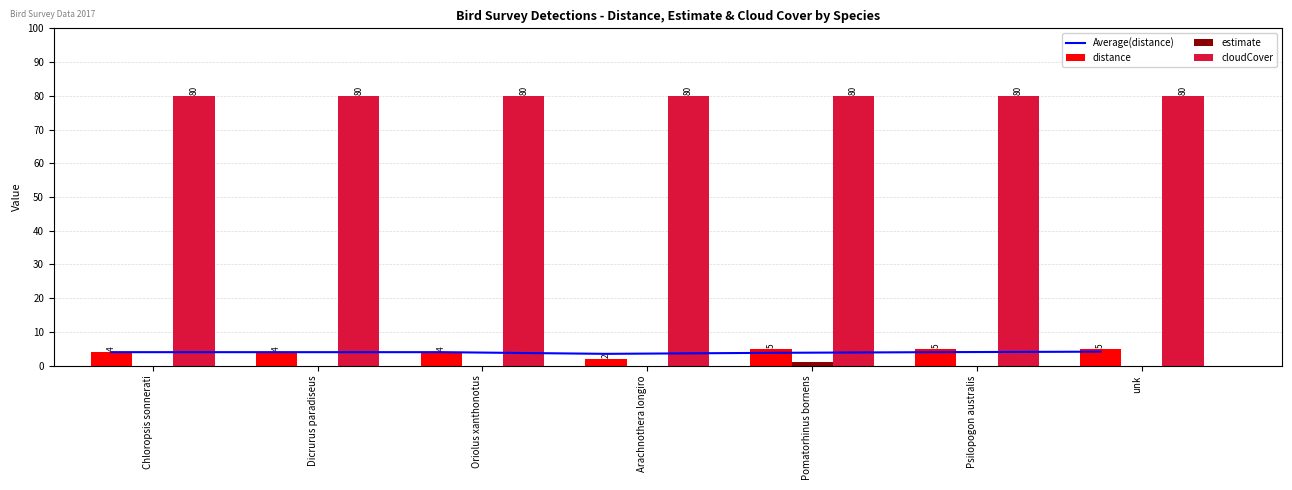

What is the label of the 4th bar from the left?

Arachnothera longiro